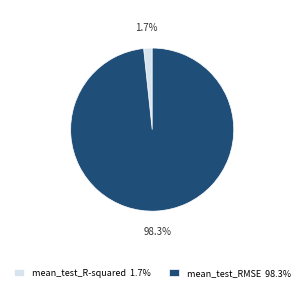

To the nearest percent, what is the average slice percentage?

50%